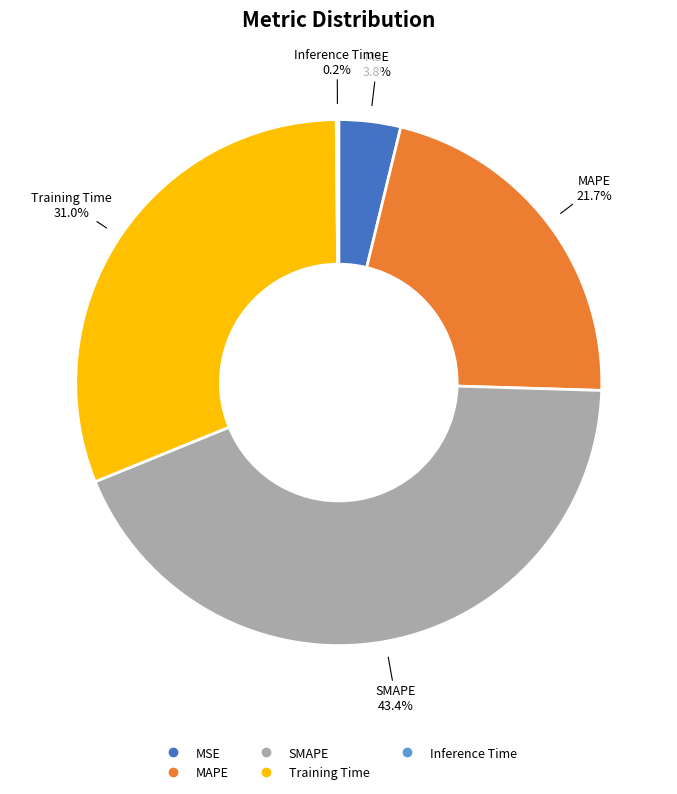

What is the largest slice in the pie chart?

SMAPE